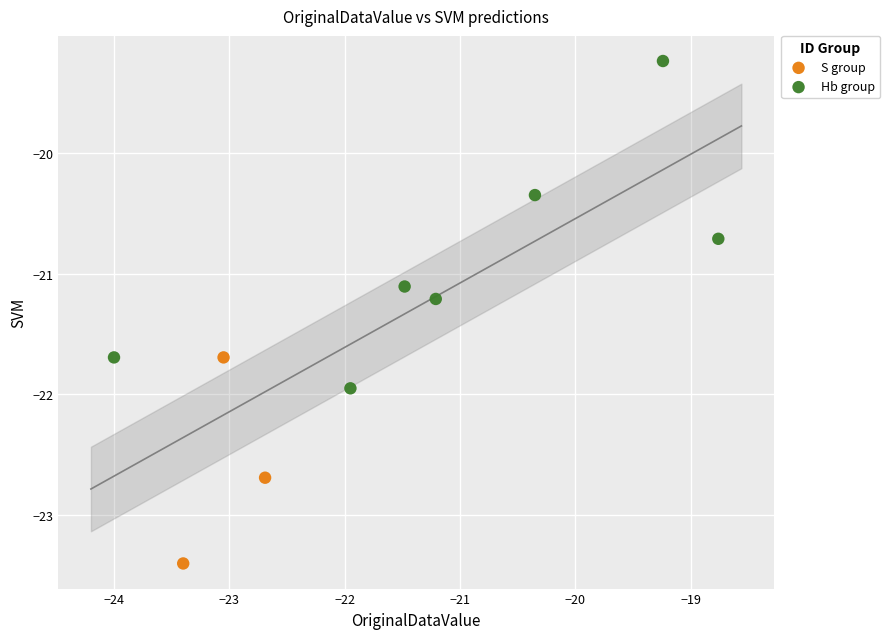

Which series contains the highest Y value?

Hb group